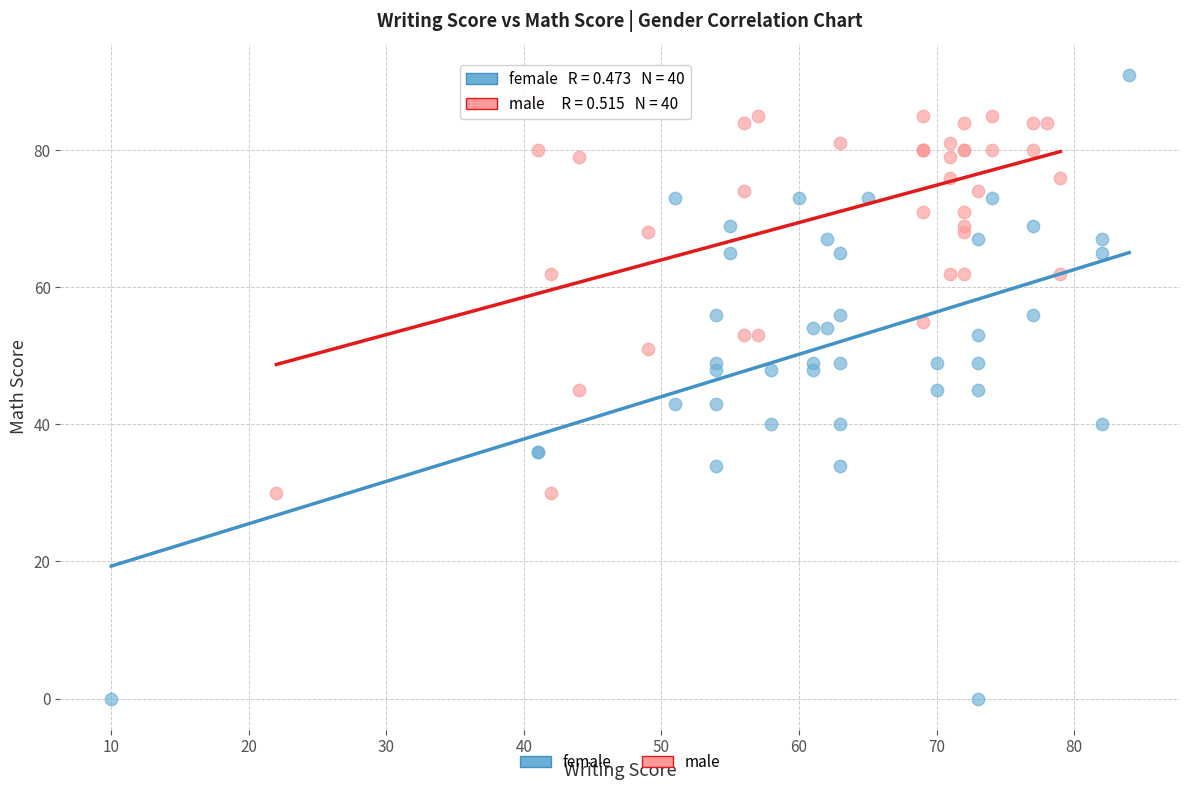

Which series contains the highest Y value?

female